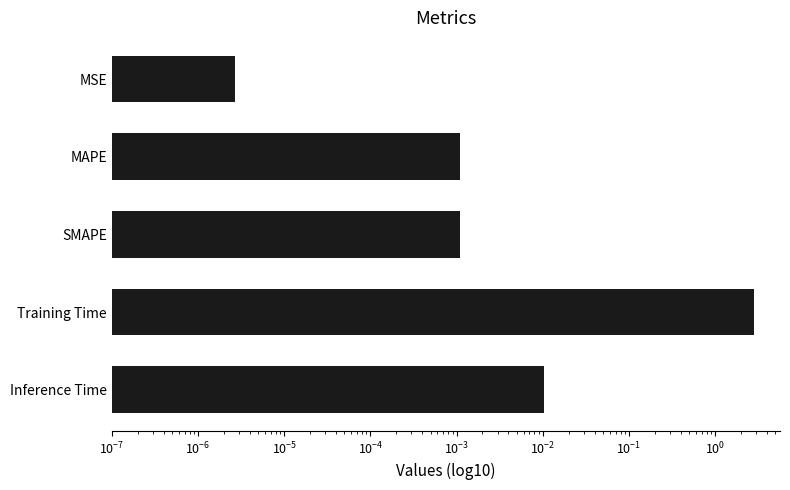

Is it true that the value at Training Time is 3.8?

False